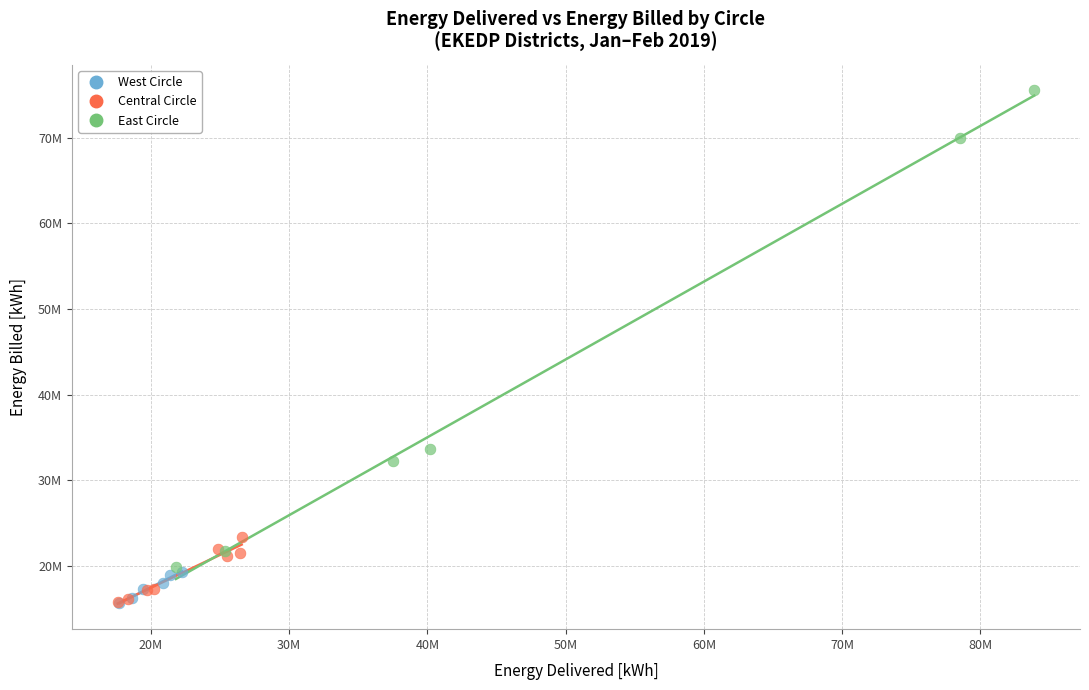

What are all the series names shown in the legend?

West Circle, Central Circle, East Circle